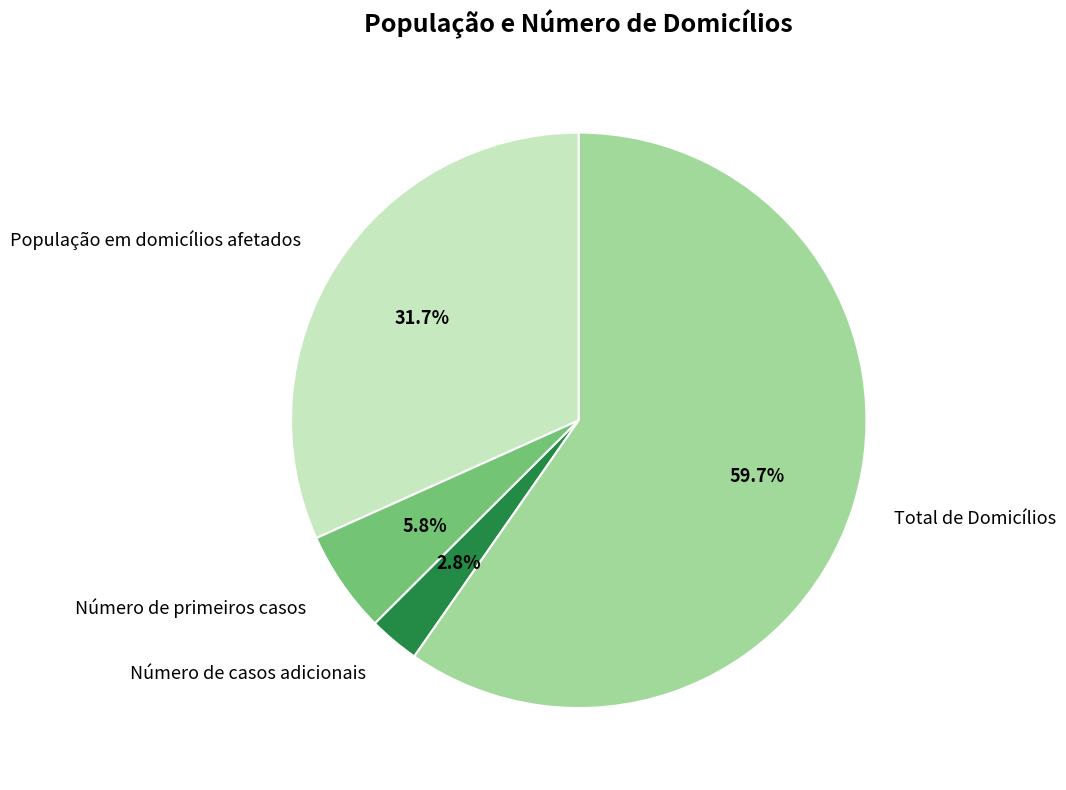

Which slice is the smallest?

Número de casos adicionais